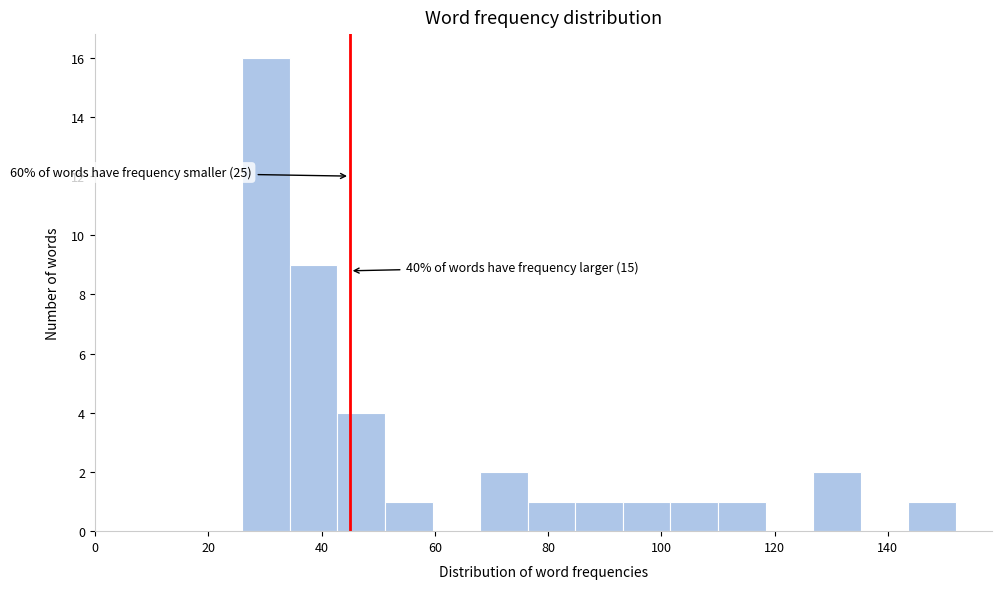

Over which range of the x-axis is the bar tallest?

26.0 to 34.4